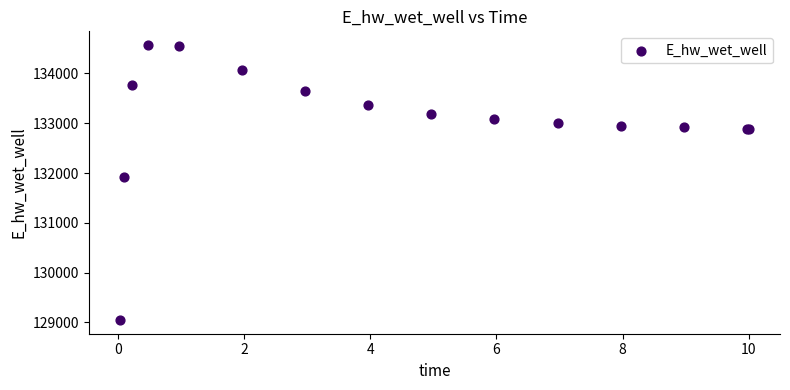

What Y value in the scatter plot is closest to 131809?

131928.9